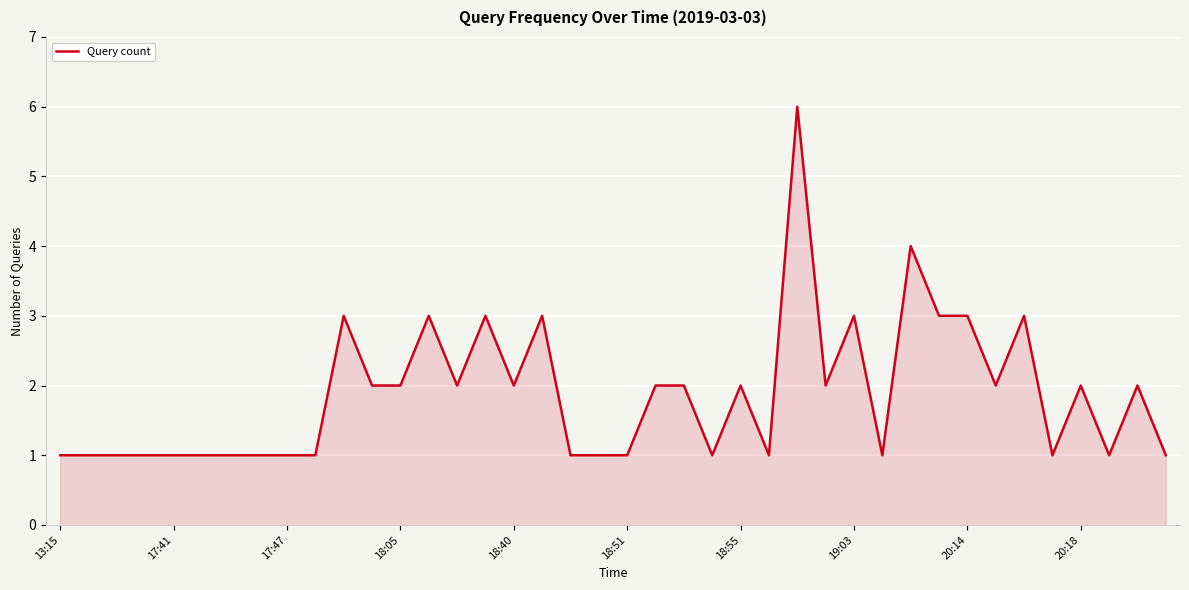

What is the difference between the maximum and minimum values?

5